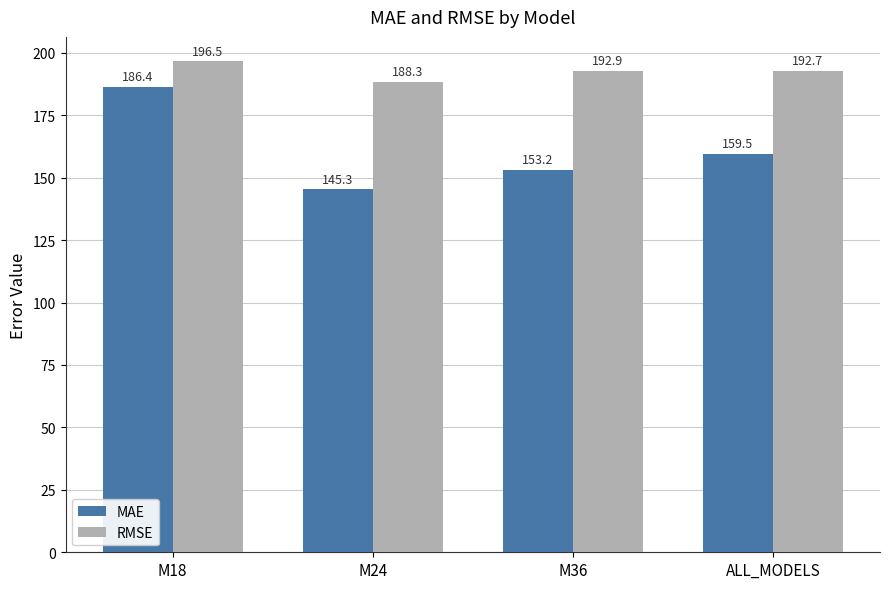

What is the label of the 4th bar from the left?

ALL_MODELS